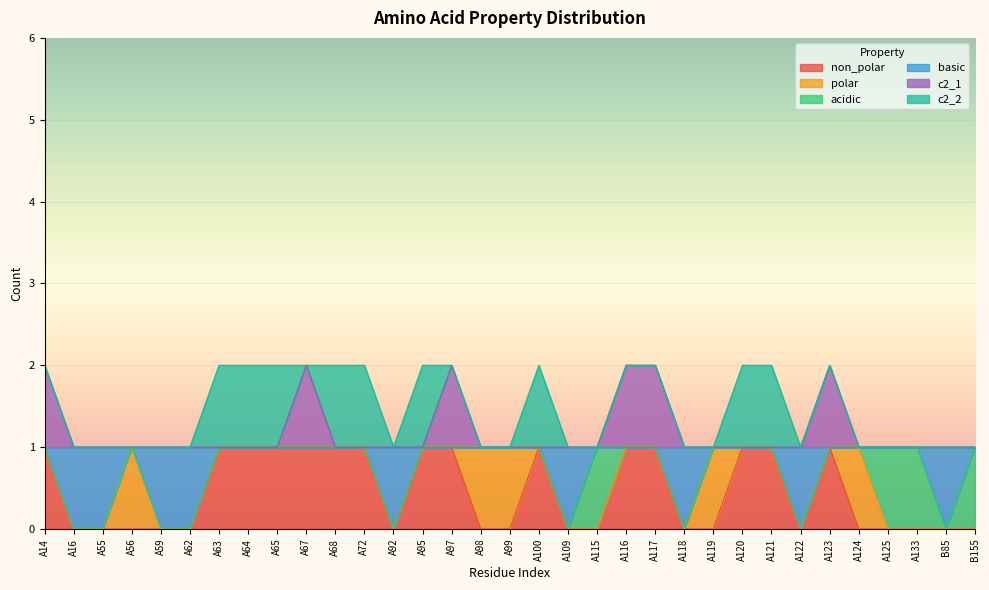

True or false: basic has more than 0 points higher than both neighbors.

True